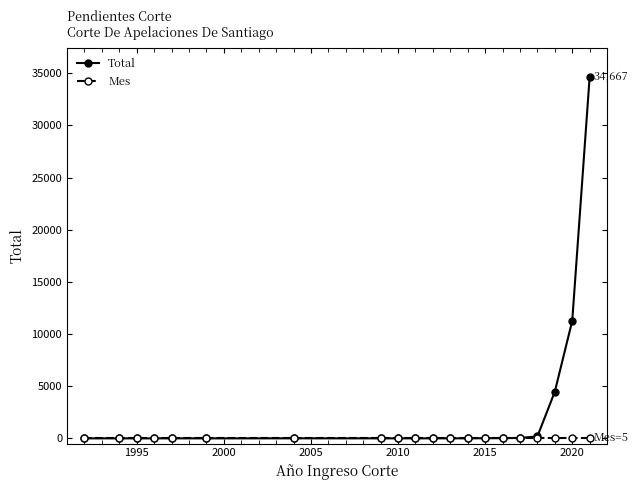

Which series has the largest total across all categories?

Total